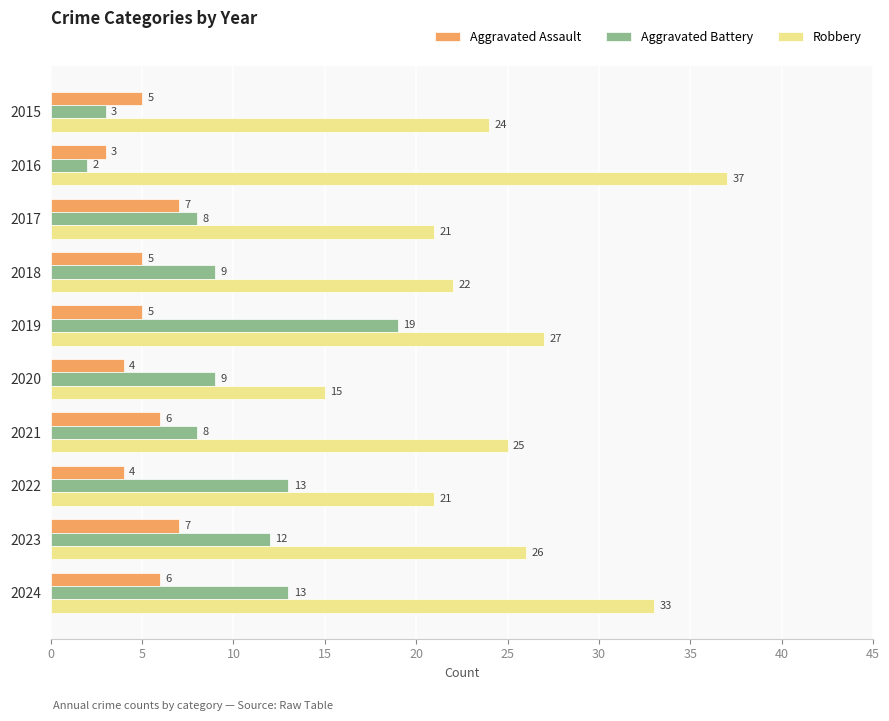

The value of Robbery at 2022 is 21. True or false?

True